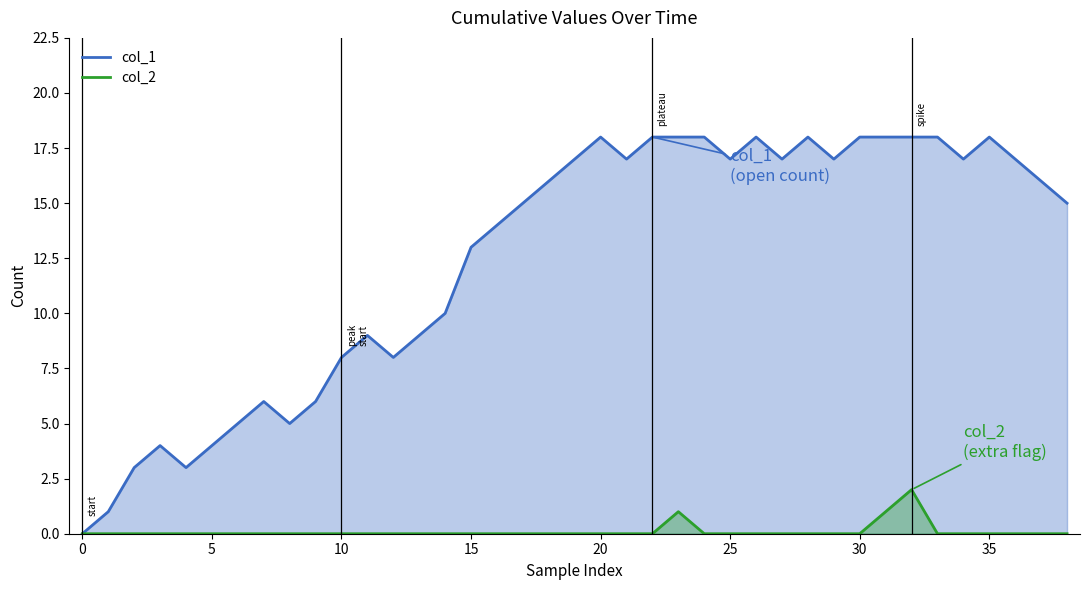

Which has a higher value, 15 or 29?

29